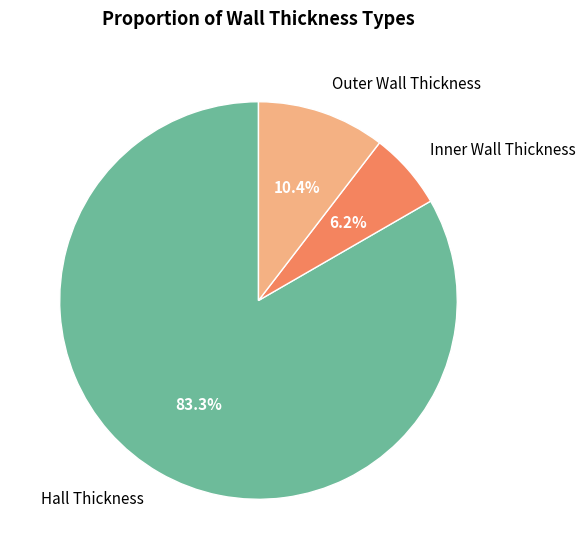

The Hall Thickness slice represents 83% of the pie. True or false?

True